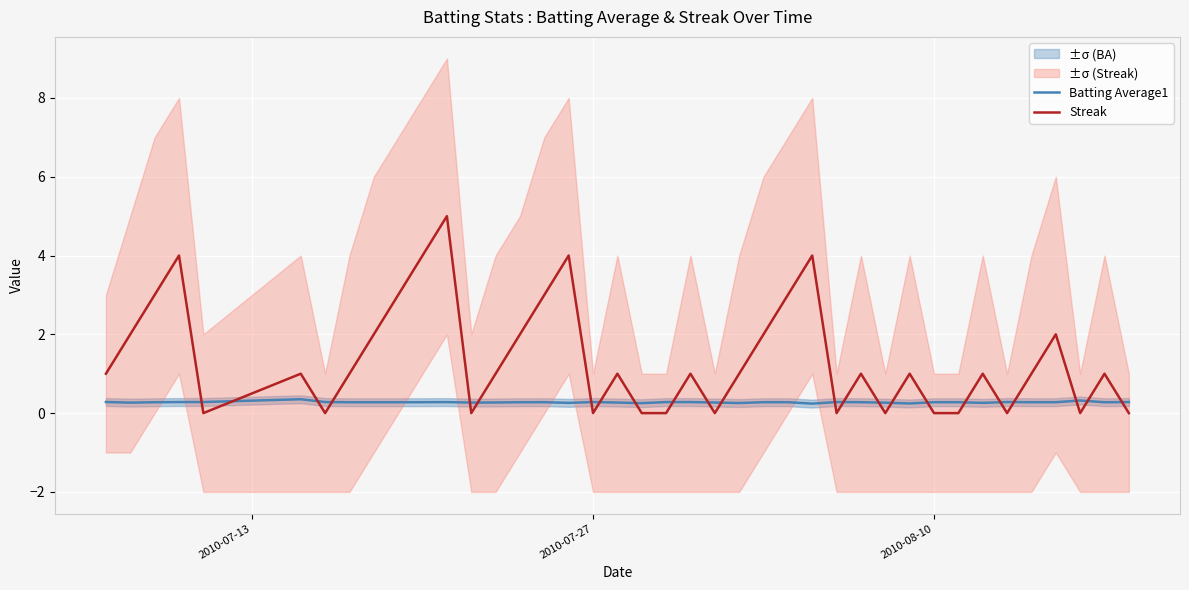

What is the maximum value for Streak?

5.0